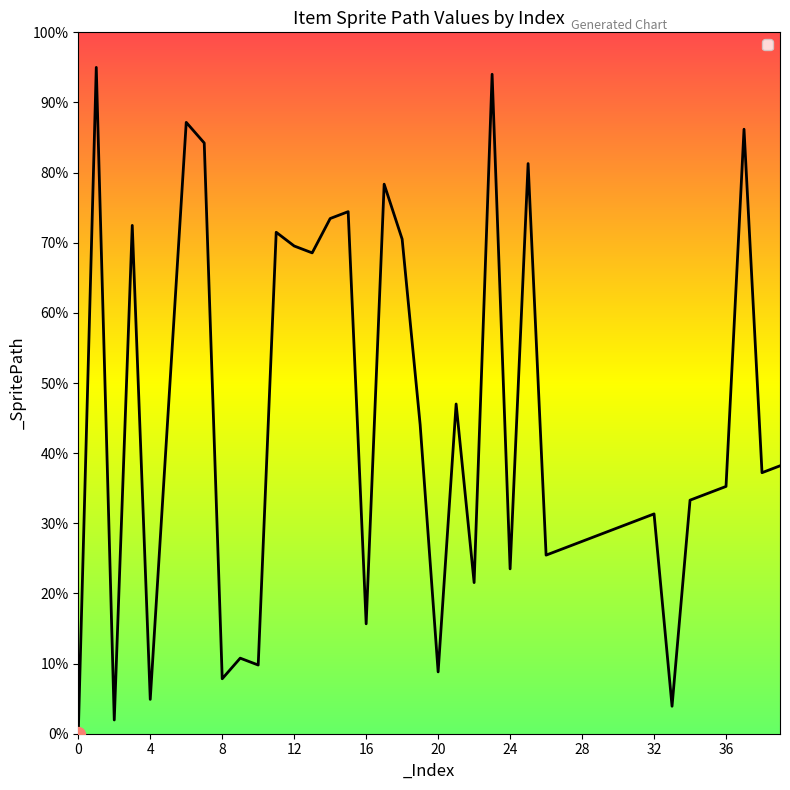

What is the greatest value displayed?

95.0